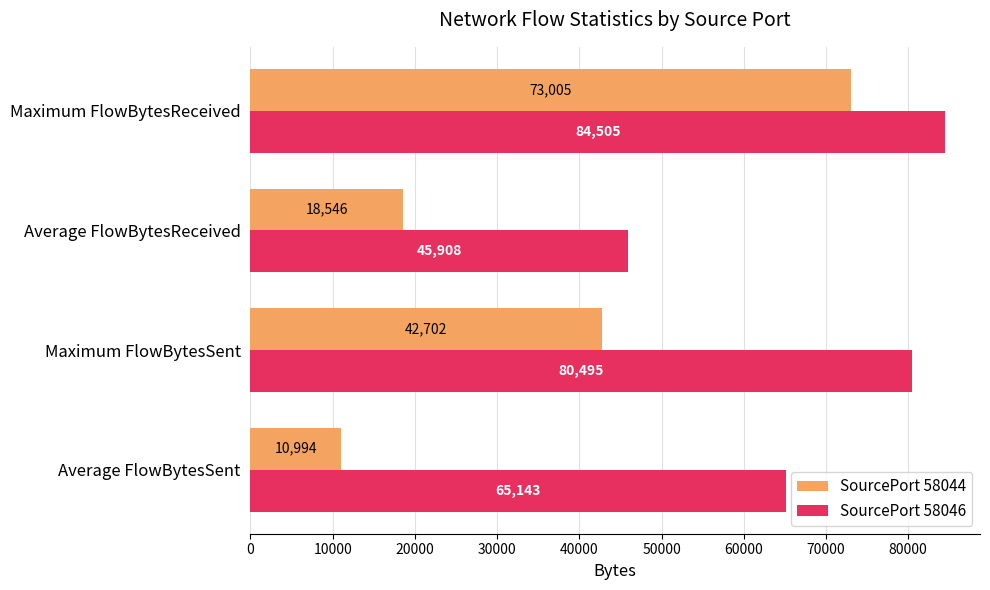

What is the sum of all SourcePort 58046 values?

276051.0